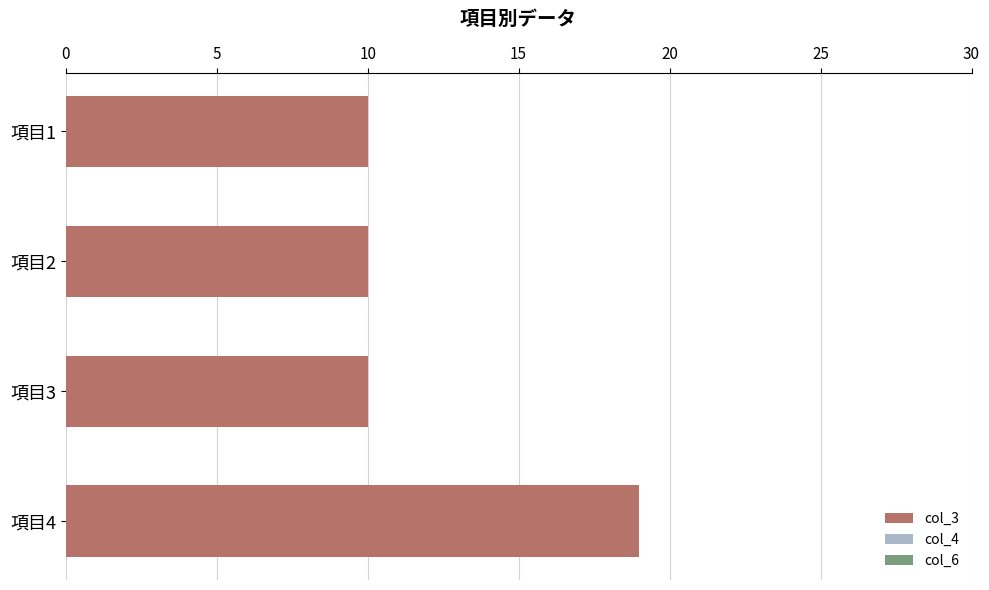

The value at 項目1 is 10. True or false?

True